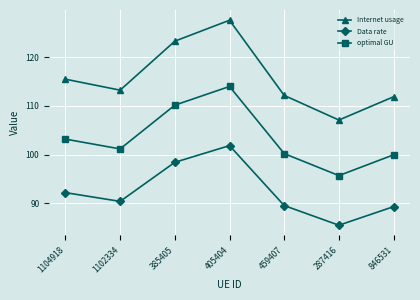

Where is the first local maximum for Internet usage?

405404